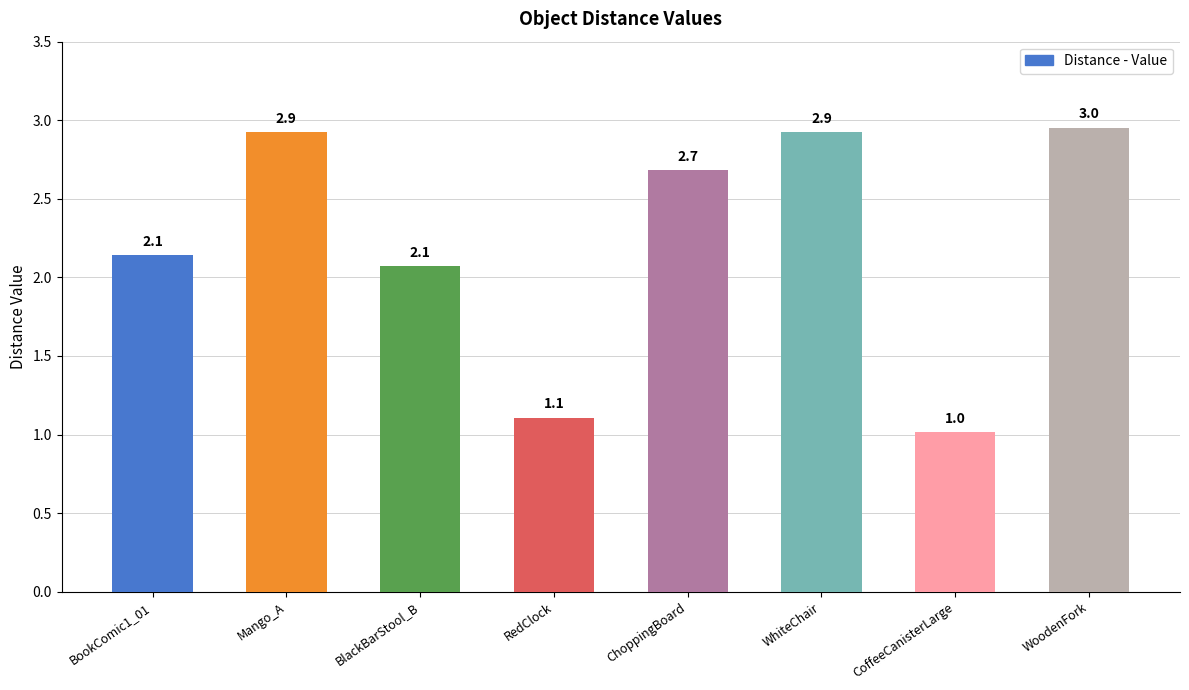

What is the greatest value displayed?

3.0